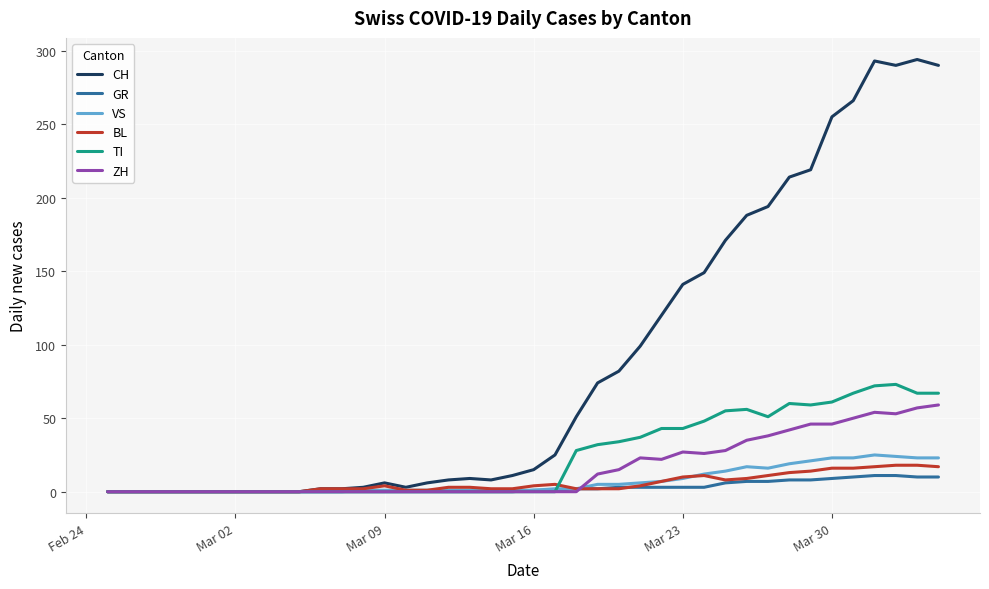

What is the maximum value for BL?

18